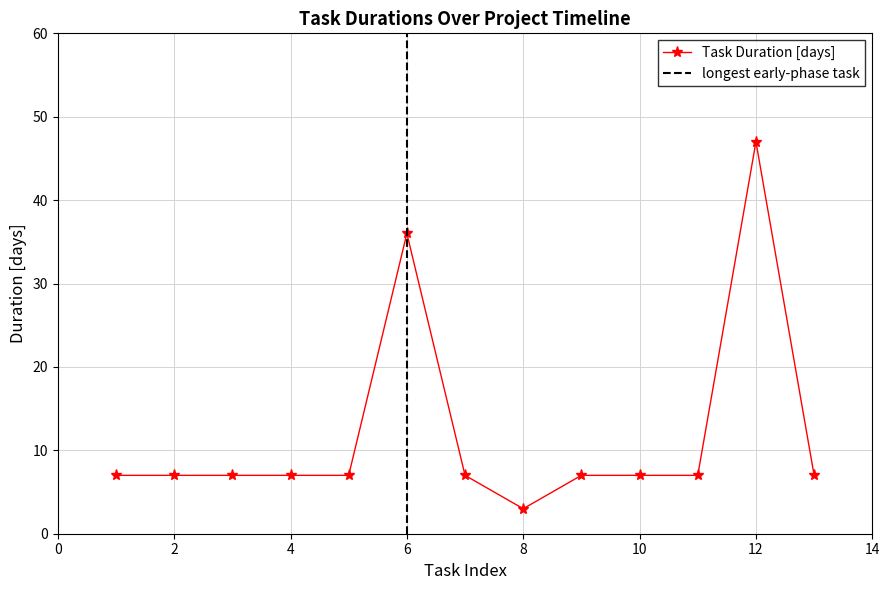

Reading left to right, extract all data points from this chart.

7	7	7	7	7	36	7	3	7	7	7	47	7